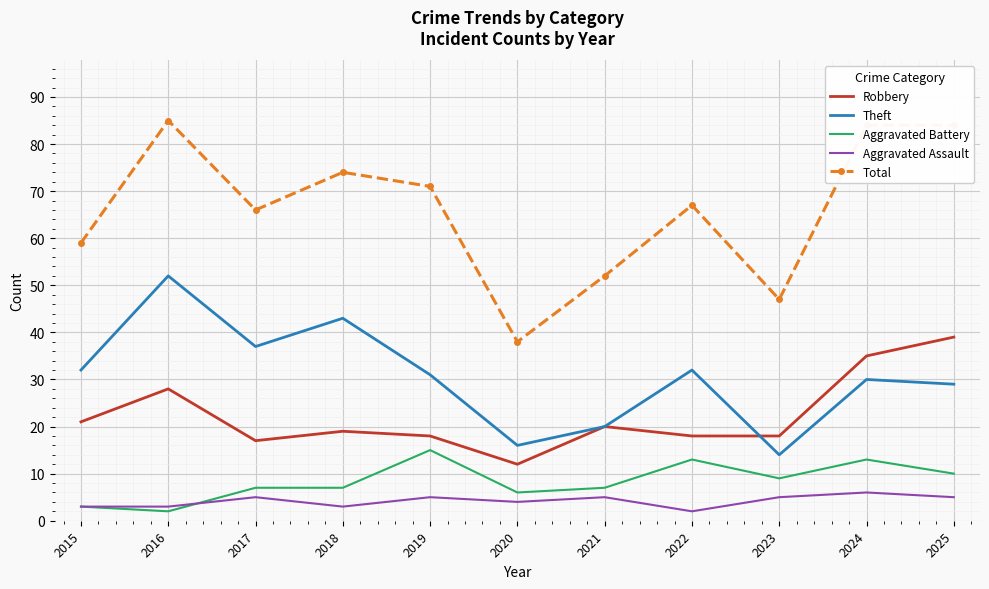

At which label does Theft first exceed 31?

2015